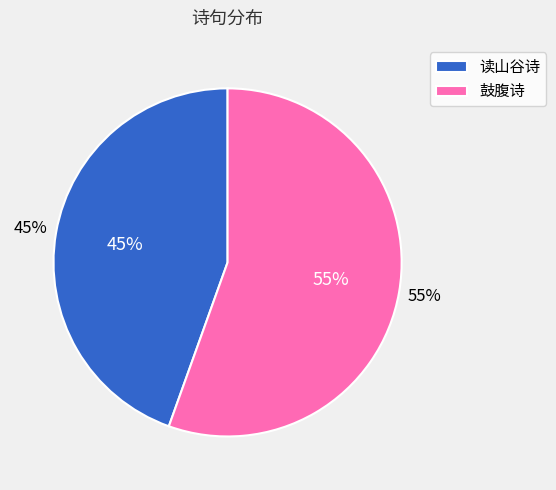

What percentage is NOT represented by 鼓腹无所思朝起暮归眠渊明诗也以诗定韵为十诗 其四?

44.5%